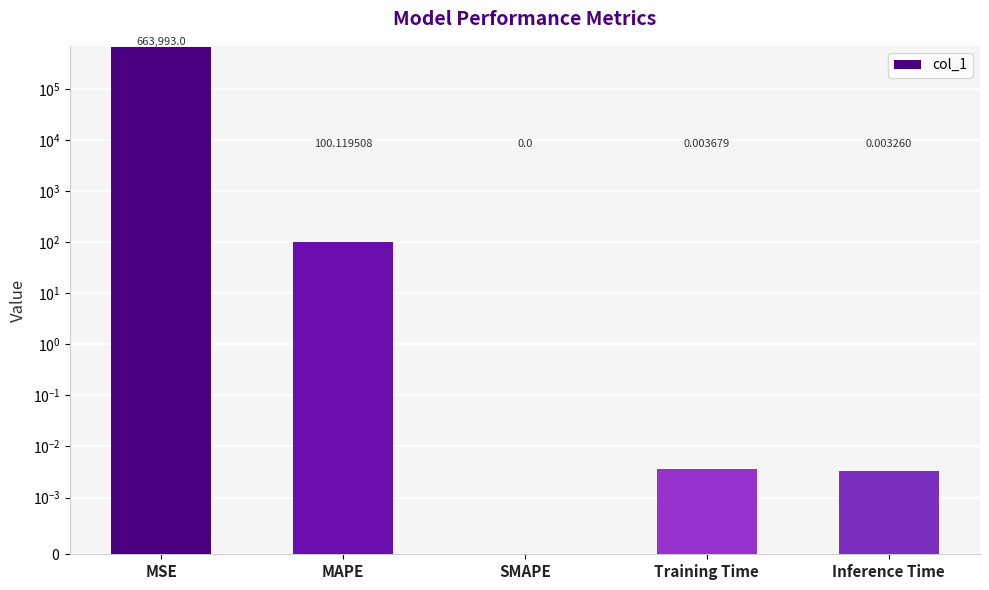

Which has a higher value, Inference Time or MAPE?

MAPE